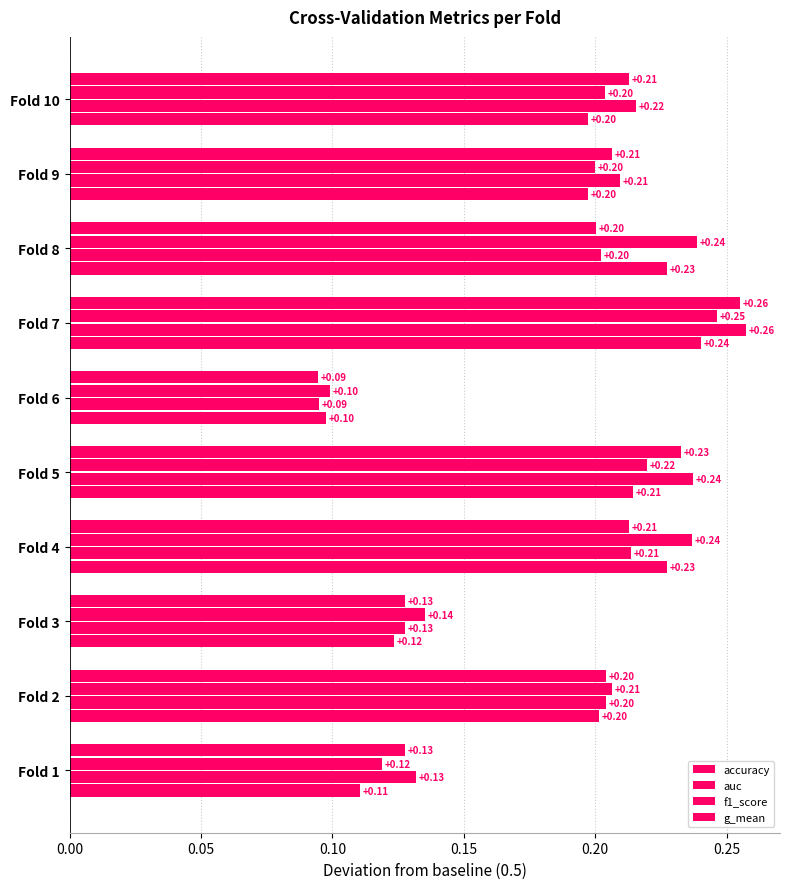

Which series has the largest range (max minus min)?

auc